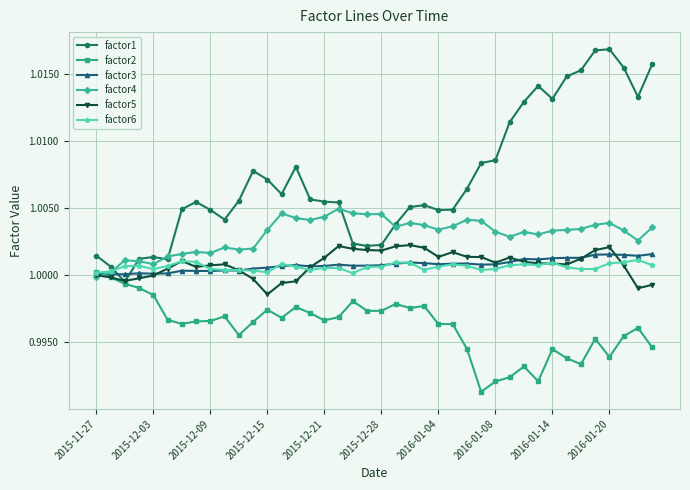

True or false: factor1 and factor6 cross at least once.

True